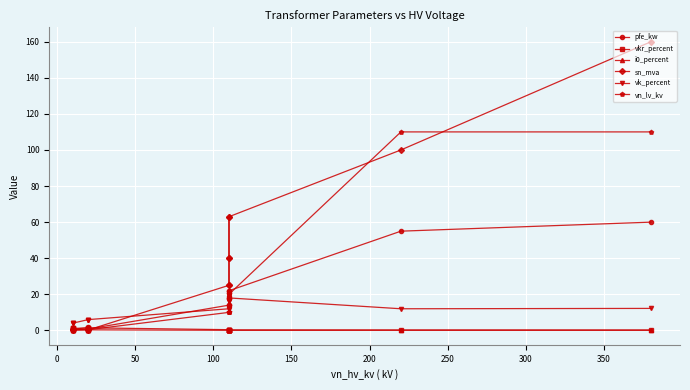

True or false: i0_percent and vkr_percent intersect in this chart.

False